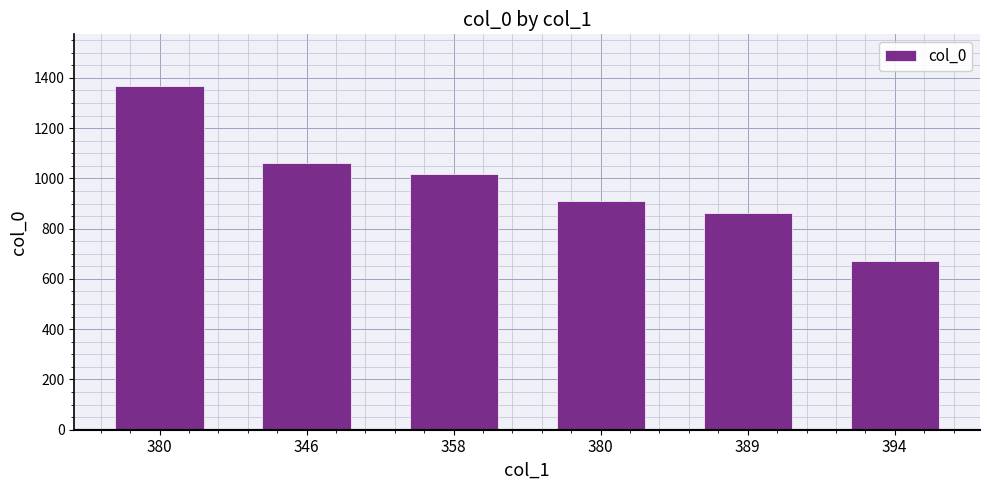

What is the average value?

982